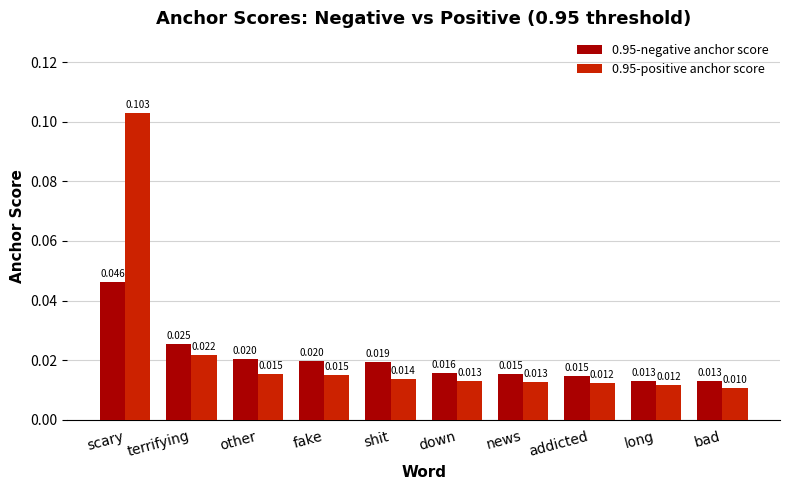

Does the chart contain stacked bars?

No